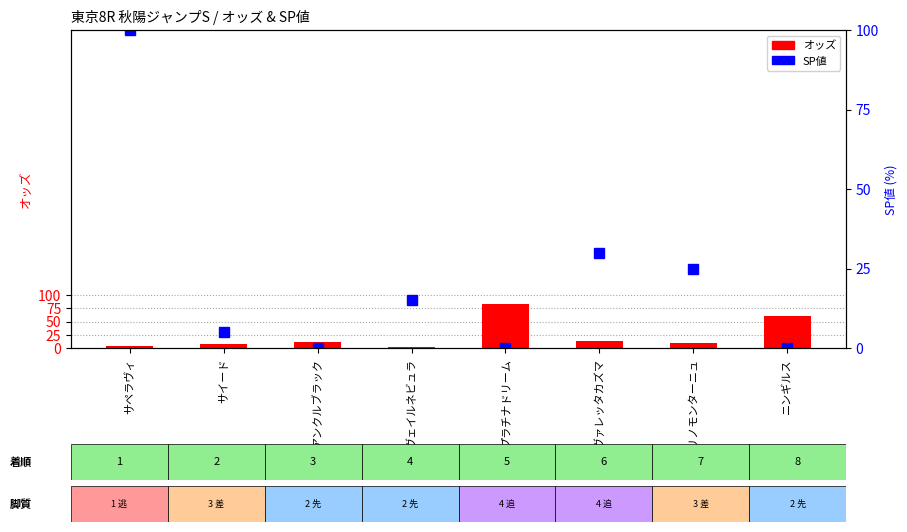

What position from the left is サペラヴィ?

1